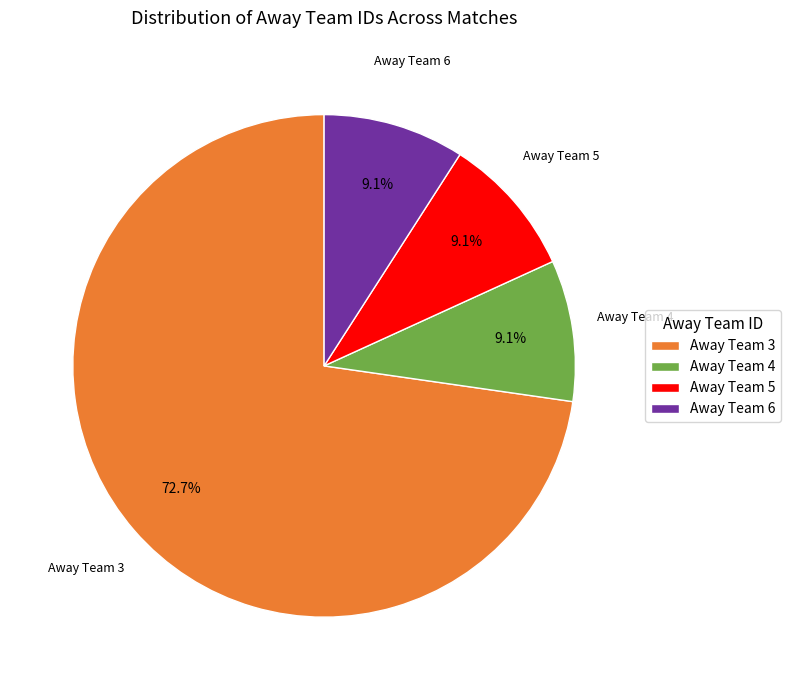

To the nearest percent, what is the average slice percentage?

25%